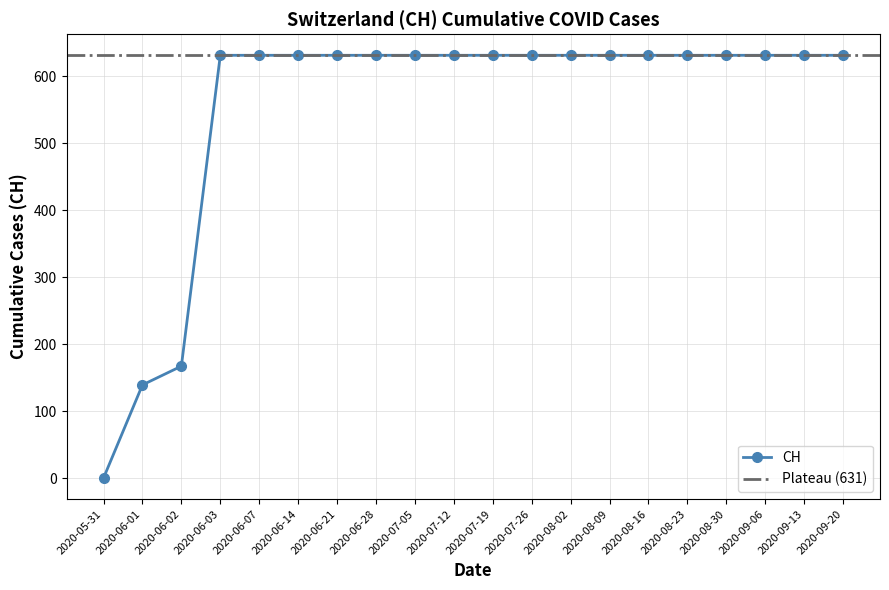

Is it true that the value at 2020-08-16 is 283?

False